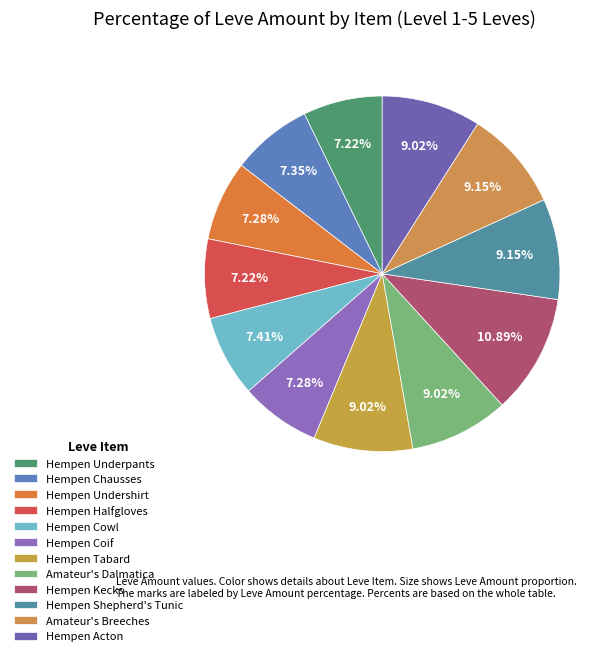

How much of the chart is everything except Hempen Underpants?

92.8%